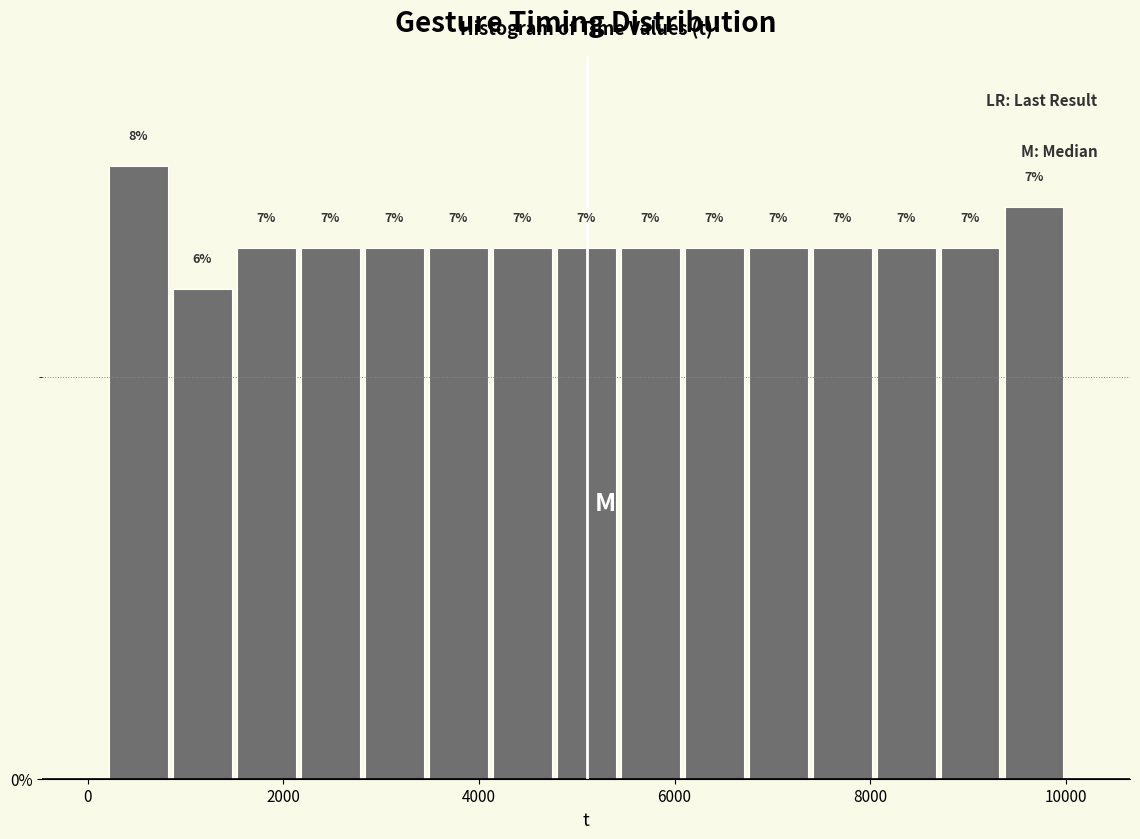

Read against the x-axis, roughly where is the centre of the tallest bar?

600